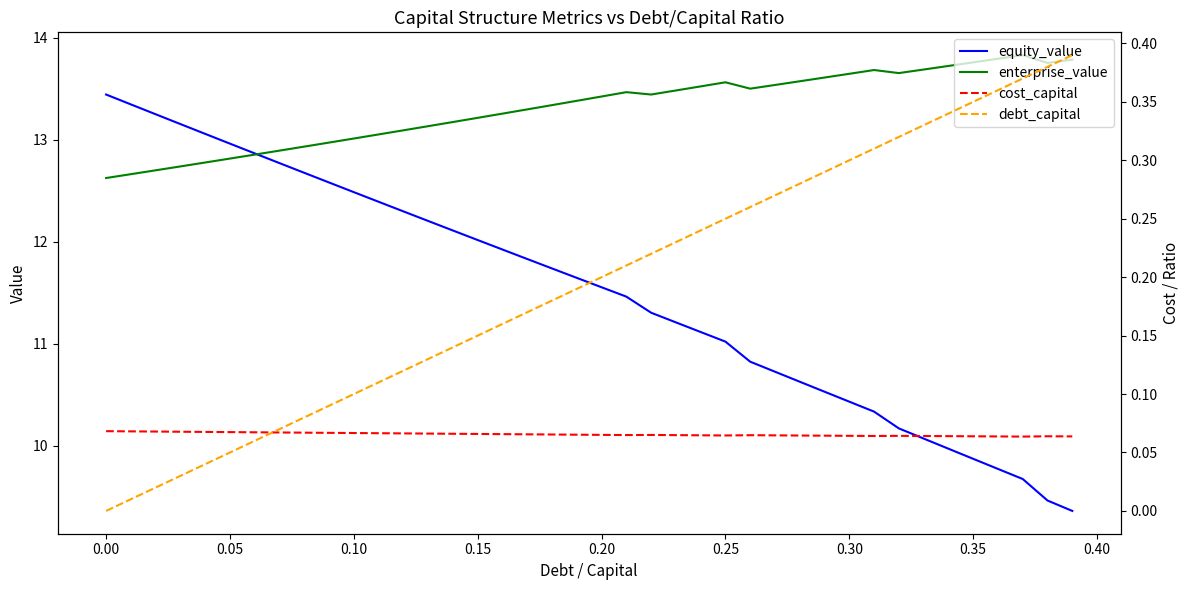

True or false: cost_capital and equity_value intersect in this chart.

False